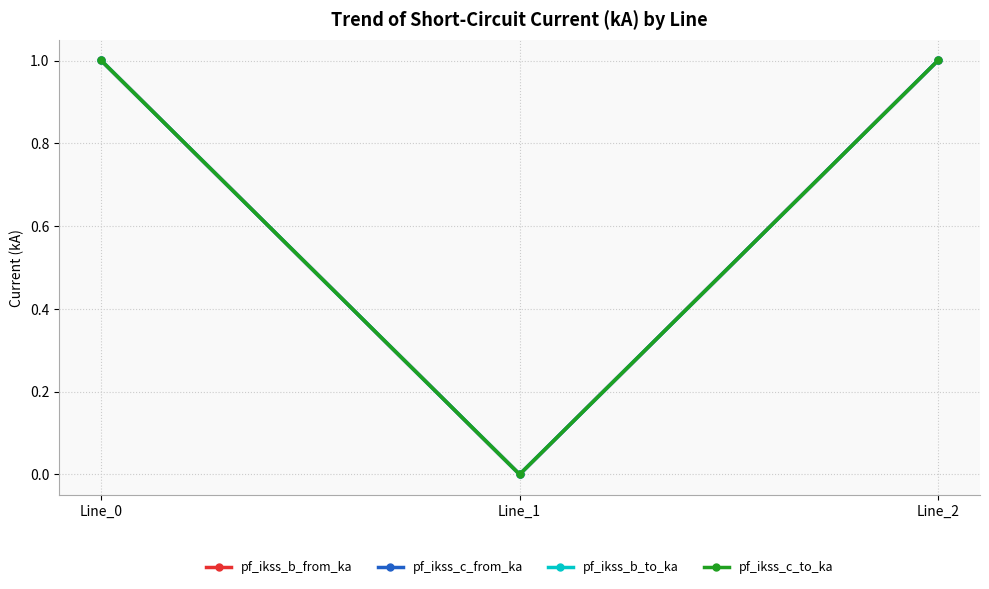

How many lines are shown in the chart?

4